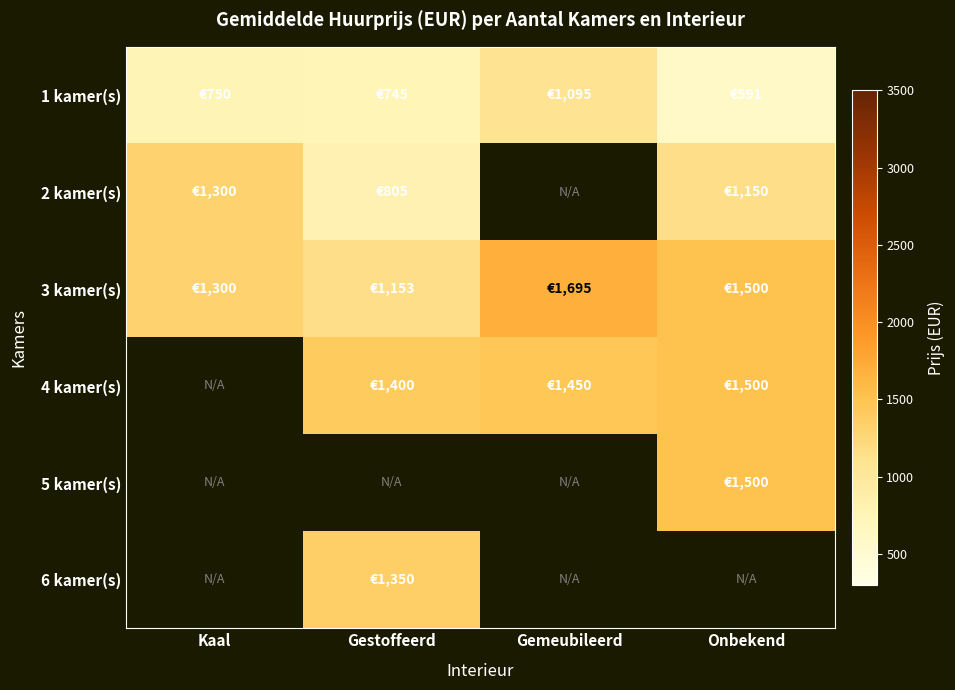

Is it true that 3 kamer(s) equals 1300.0 at Kaal?

True